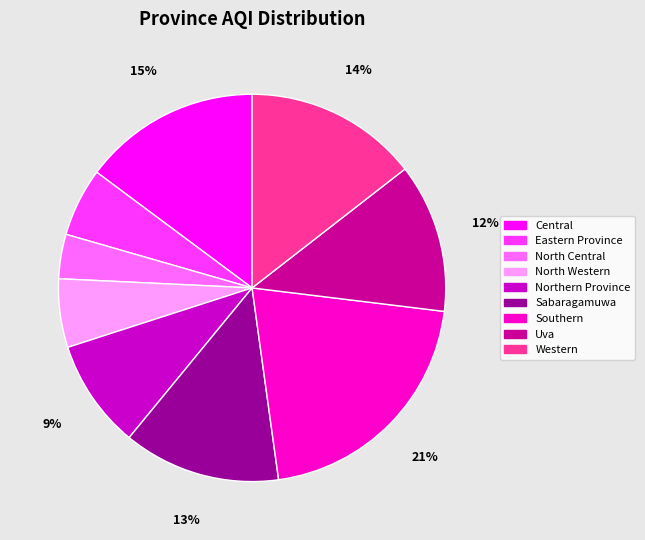

To the nearest percent, what percentage of the pie is Western?

14%